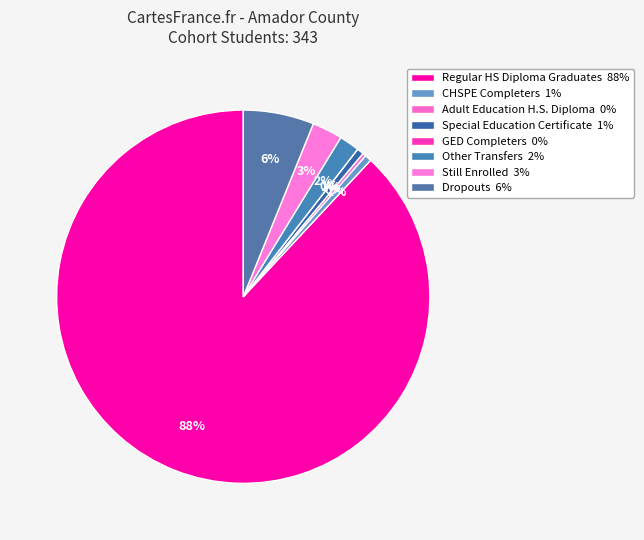

Is it true that Special Education Certificate is 9% of the pie?

False